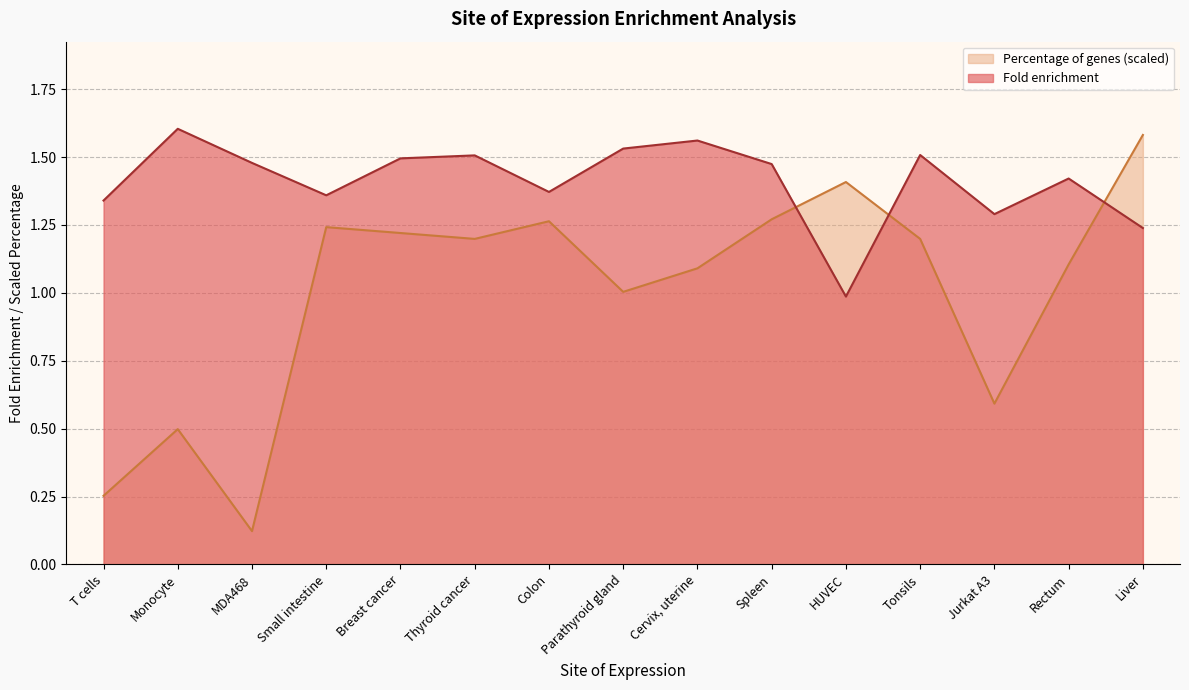

At which label does Percentage of genes first exceed 1?

Small intestine